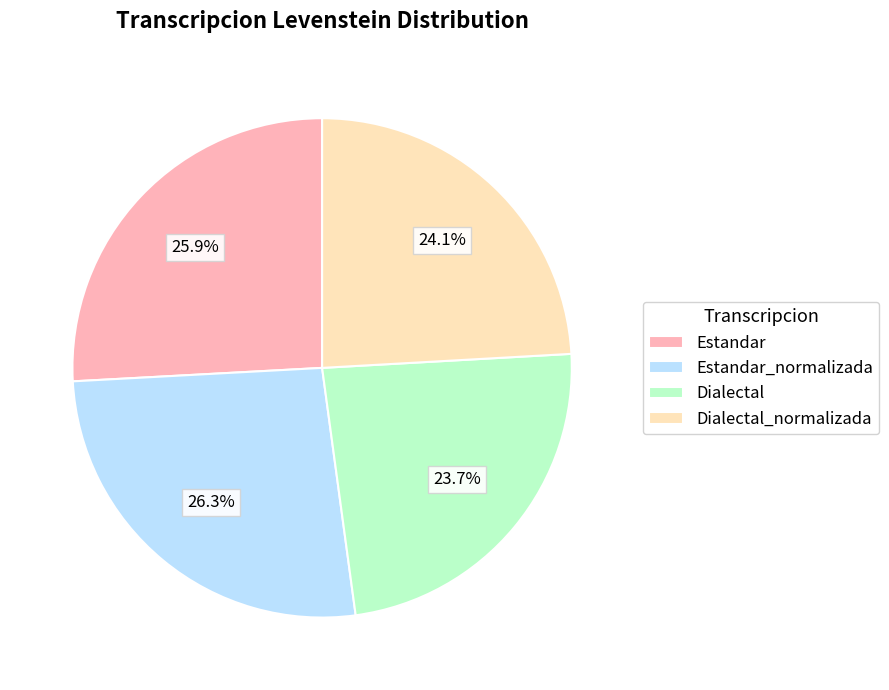

What percentage is the Estandar_normalizada slice, to the nearest percent?

26%